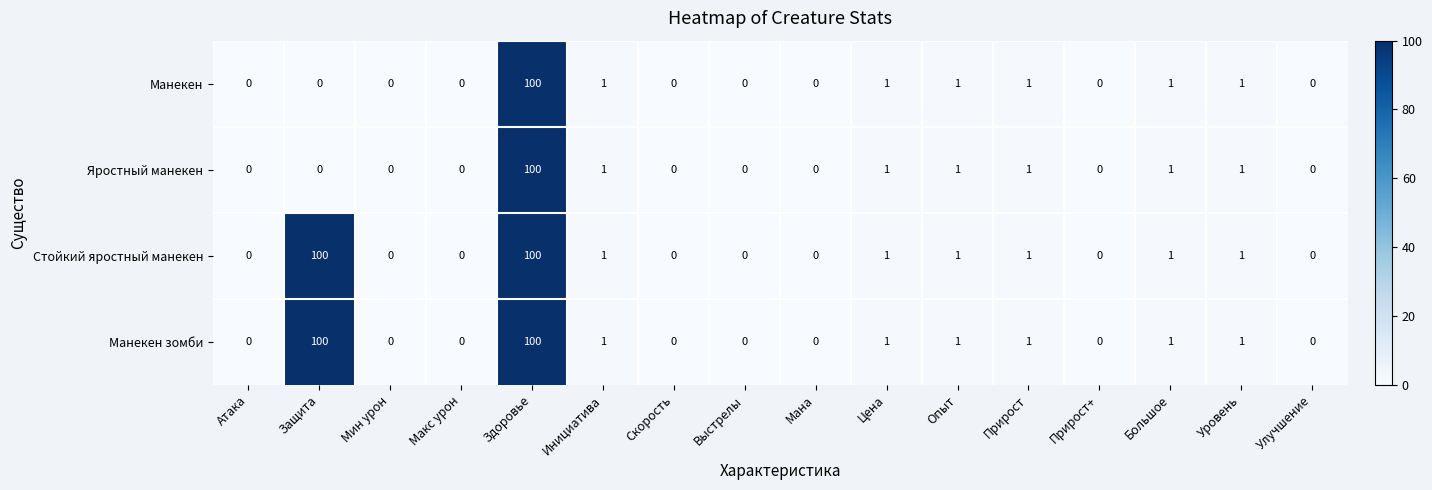

What is the difference between the Стойкий яростный манекен values at Защита and Выстрелы?

100